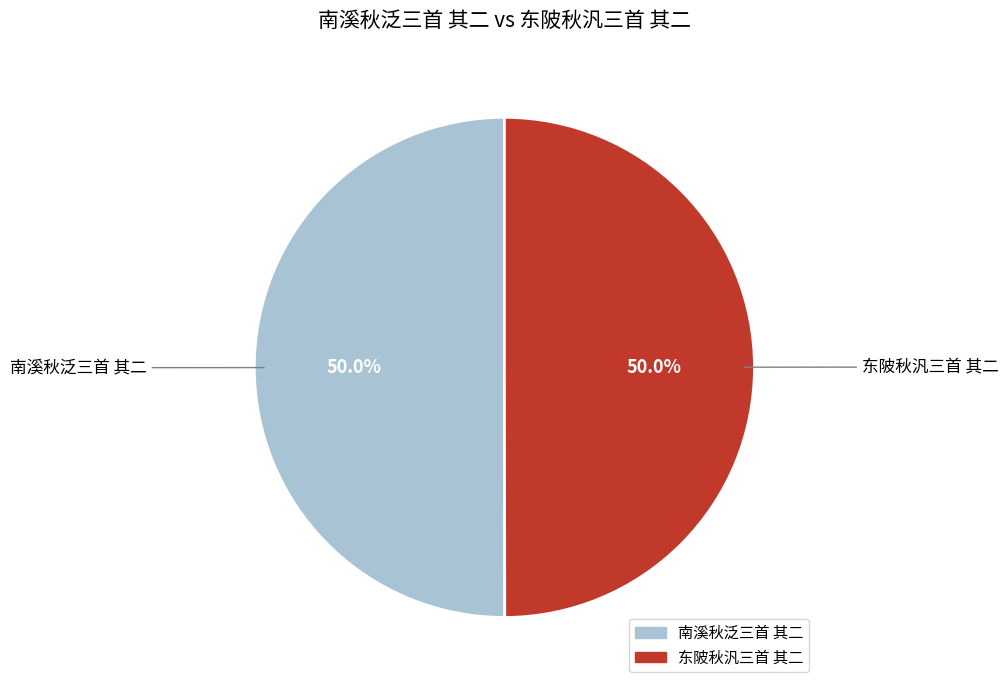

To the nearest percent, what is the average slice percentage?

50%